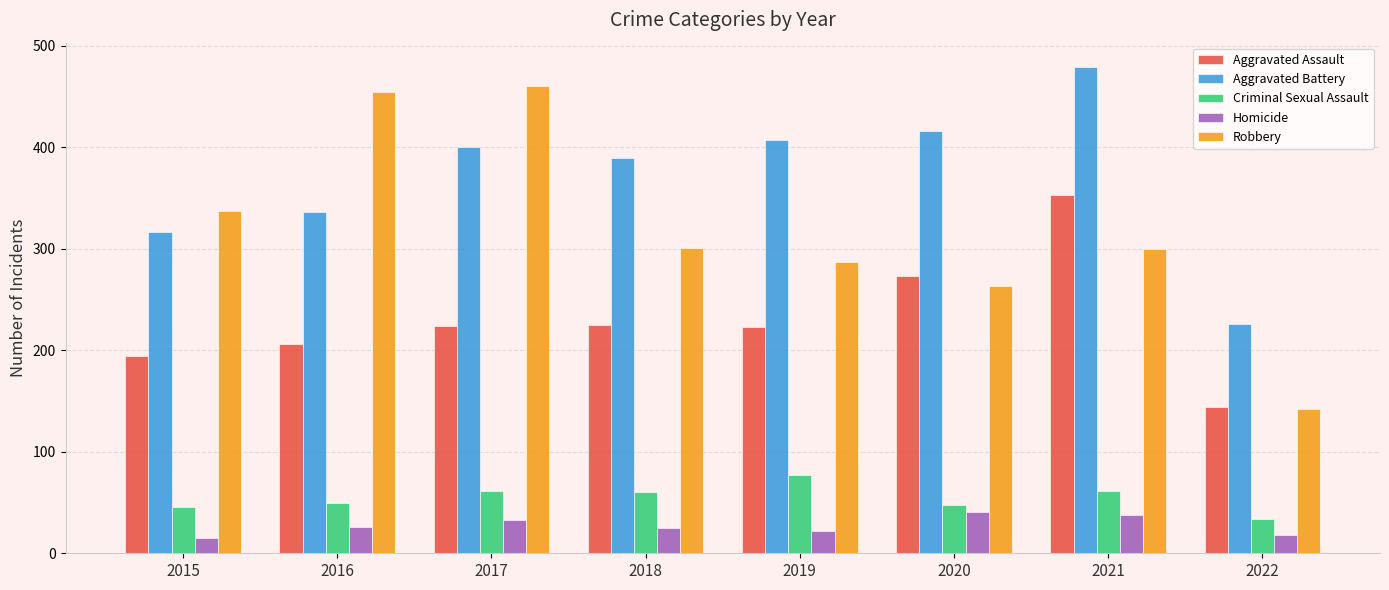

Which series changed the most between 2019 and 2021?

Aggravated Assault